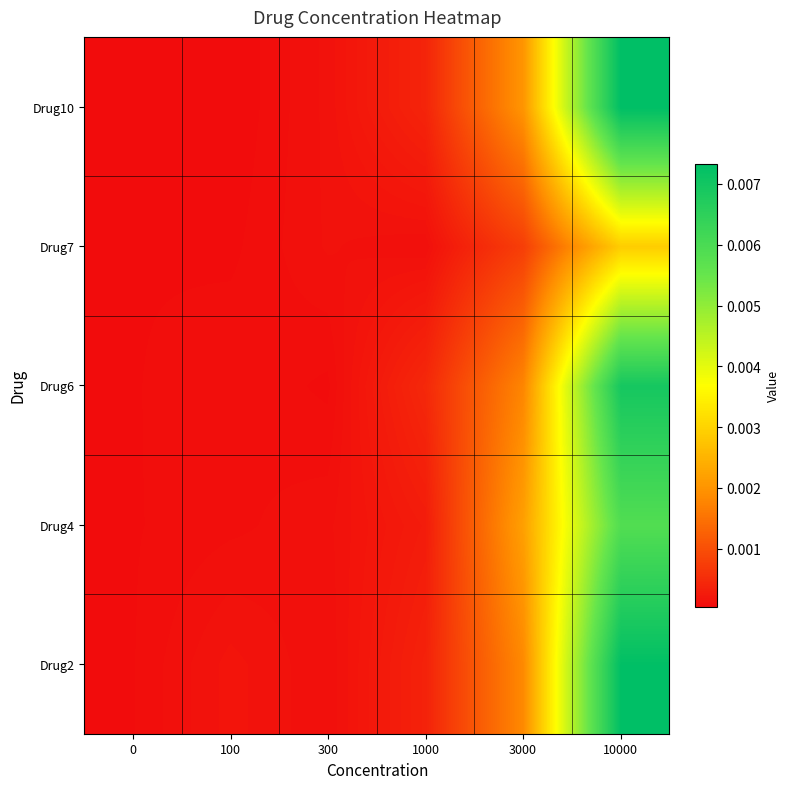

At how many categories does at least one series exceed 0?

6